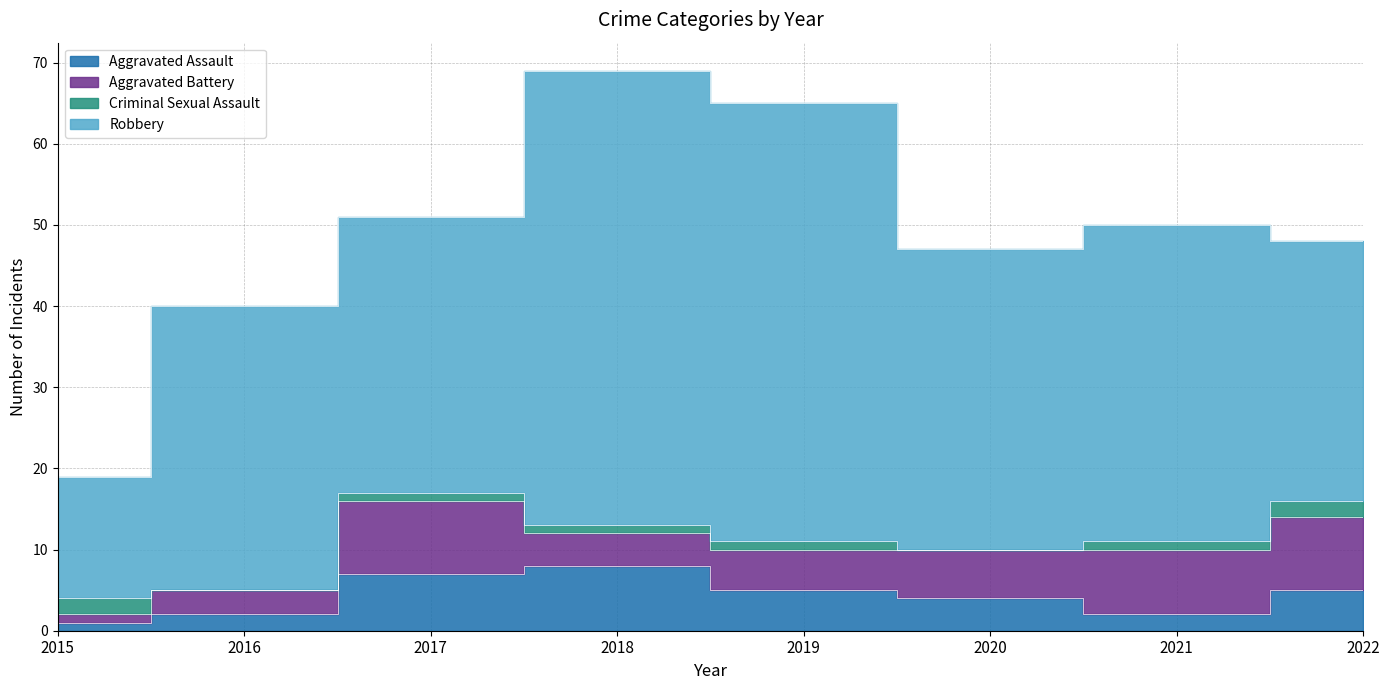

At which category is the sum across all series the highest?

2018